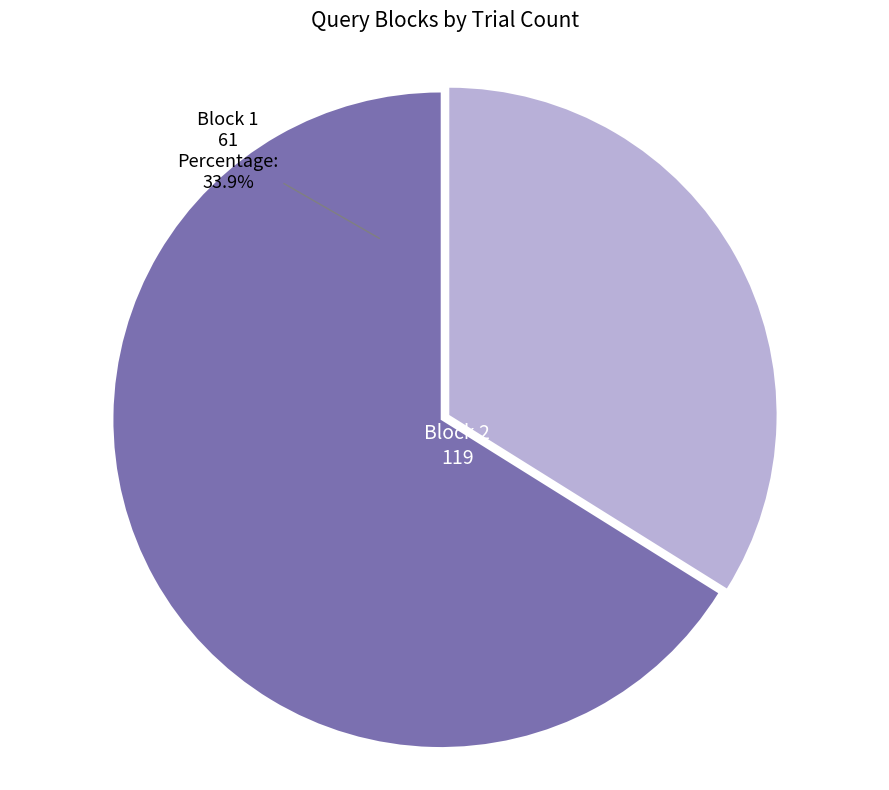

Does Block 1 account for over 50% of the chart?

No